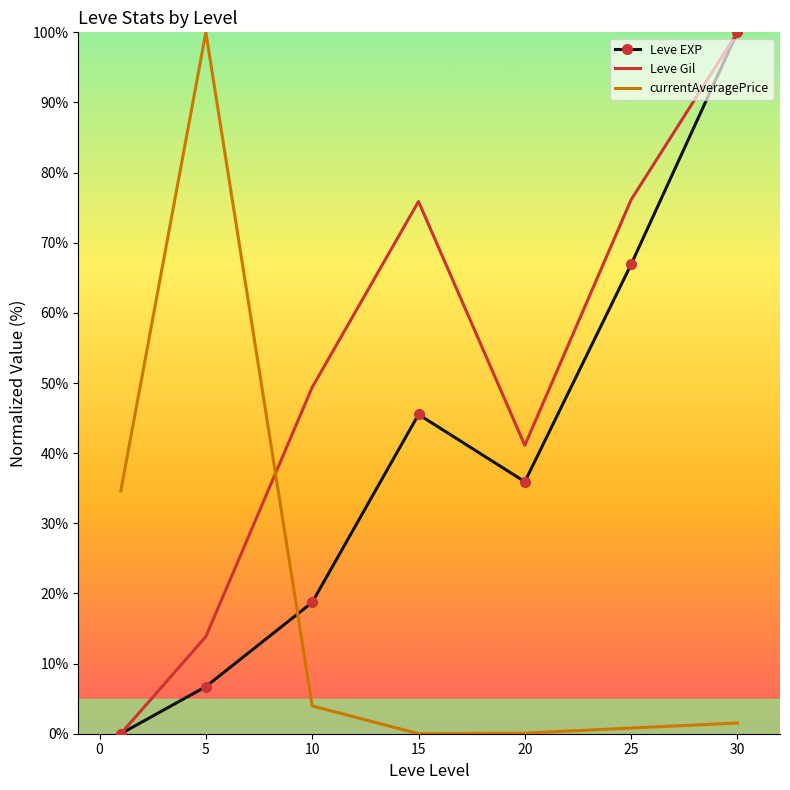

What is the highest value of the Leve EXP series?

100.0